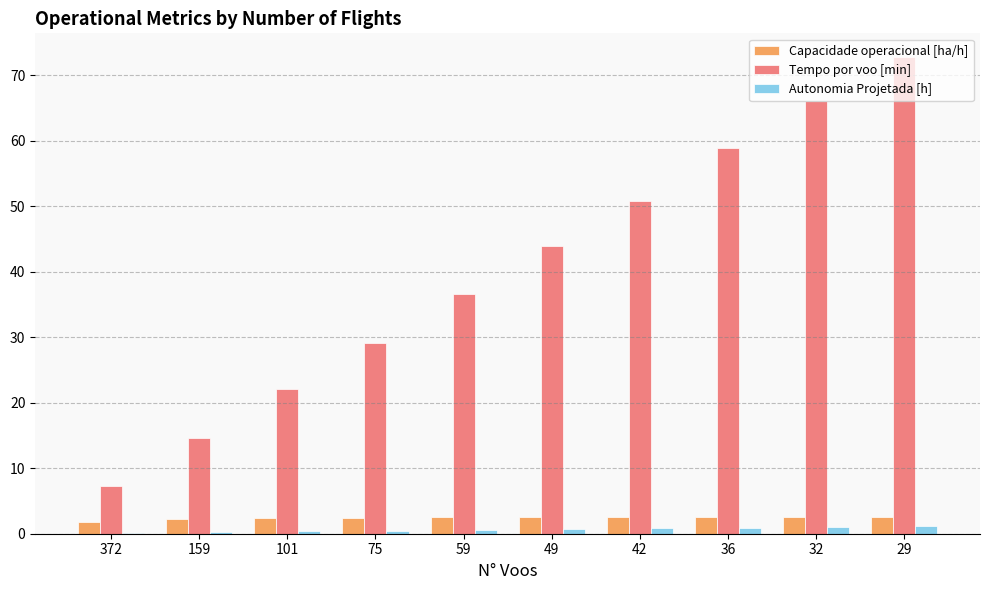

What is the maximum value shown in the chart?

72.8